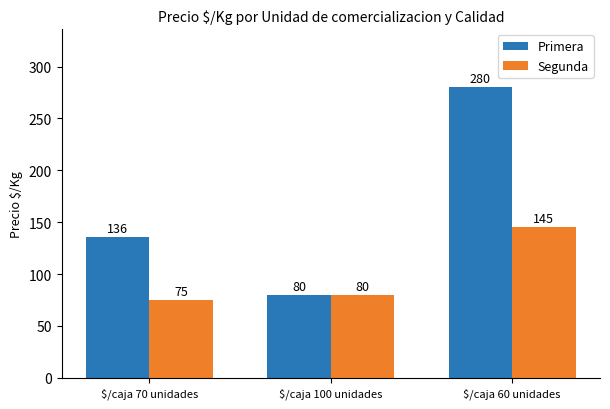

Read the Segunda value at $/caja 100 unidades.

80